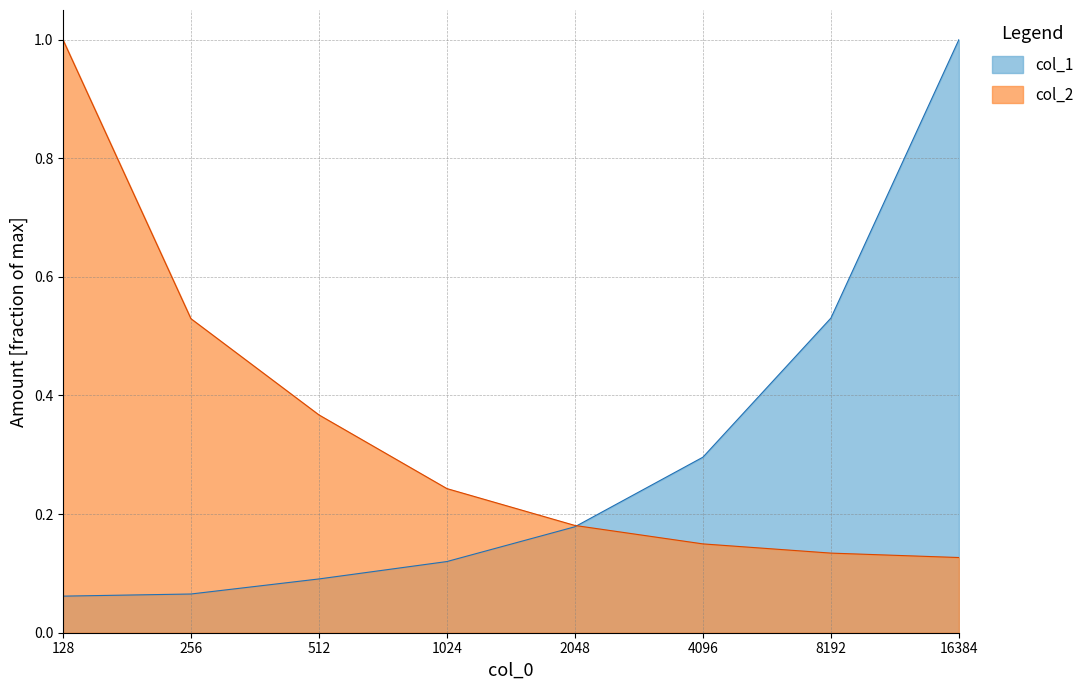

True or false: col_2 has more than 2 points higher than both neighbors.

False